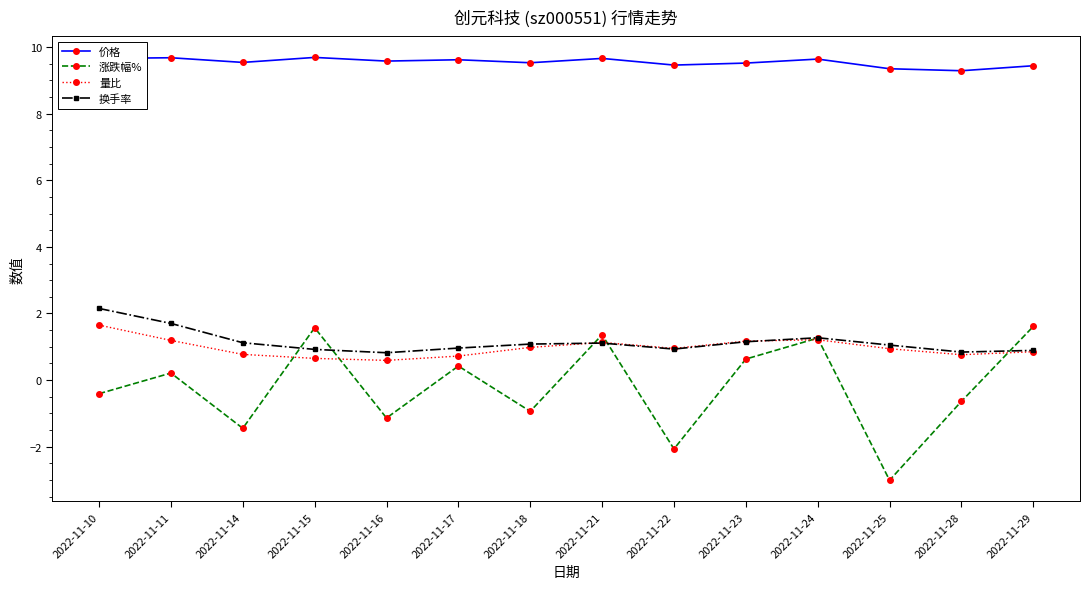

True or false: 换手率 has a value of 0.6 at 2022-11-25.

False